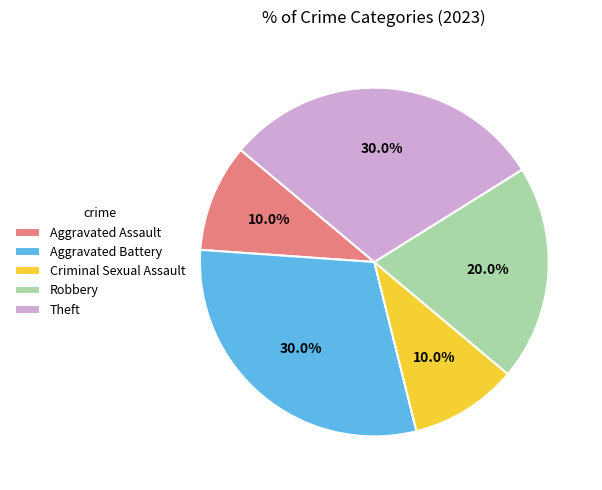

To the nearest percent, what is the difference between the Aggravated Assault and Theft slice percentages?

20%